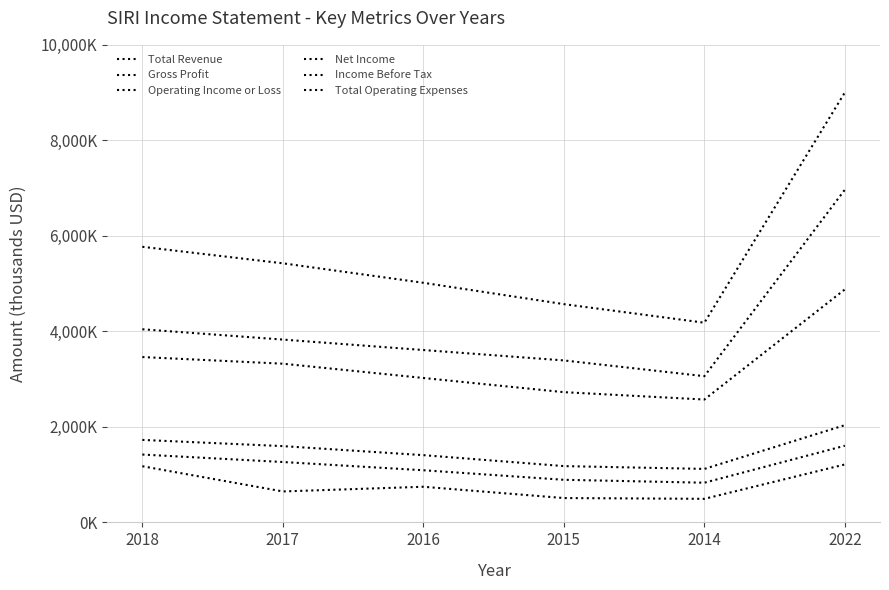

Where does the Net Income series first go above 745900?

2018